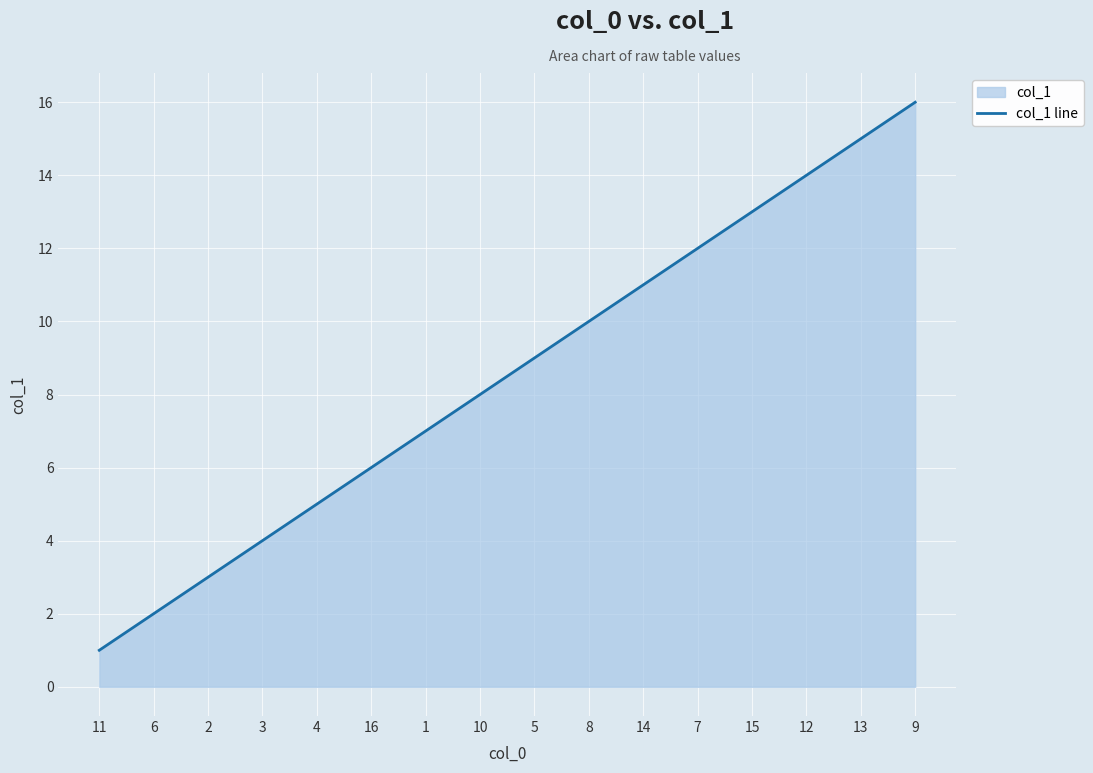

What is the smallest value displayed?

1